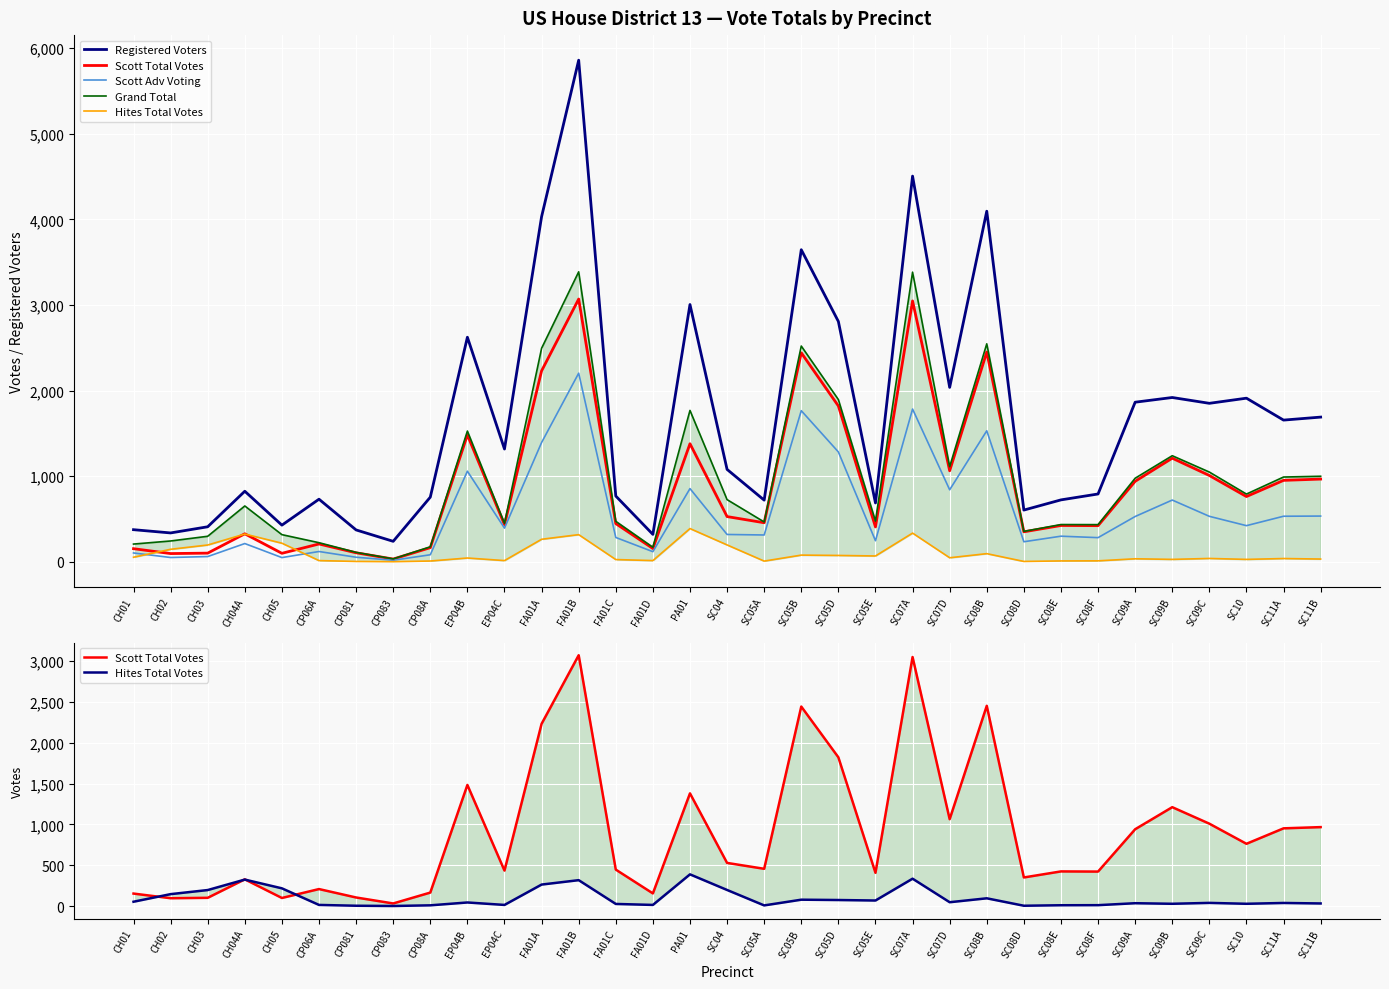

What is the sum of all Grand Total values?

32949